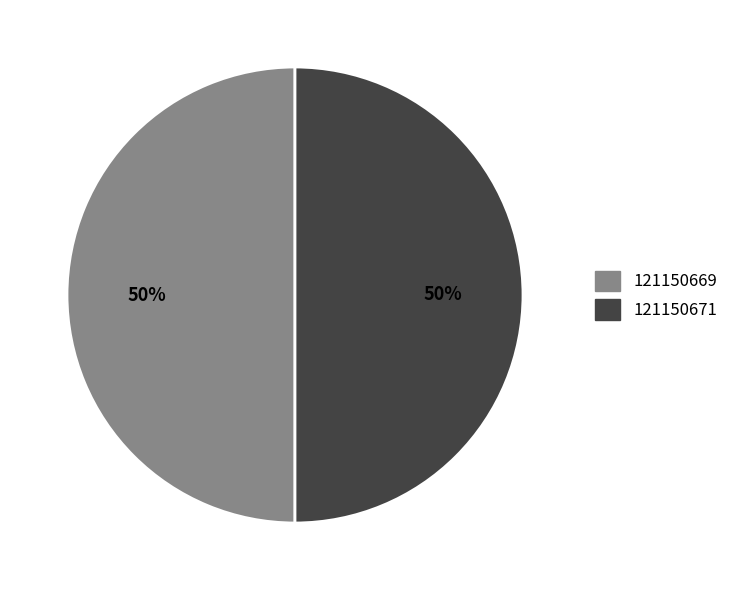

To the nearest percent, what percentage of the pie is 121150671?

50%